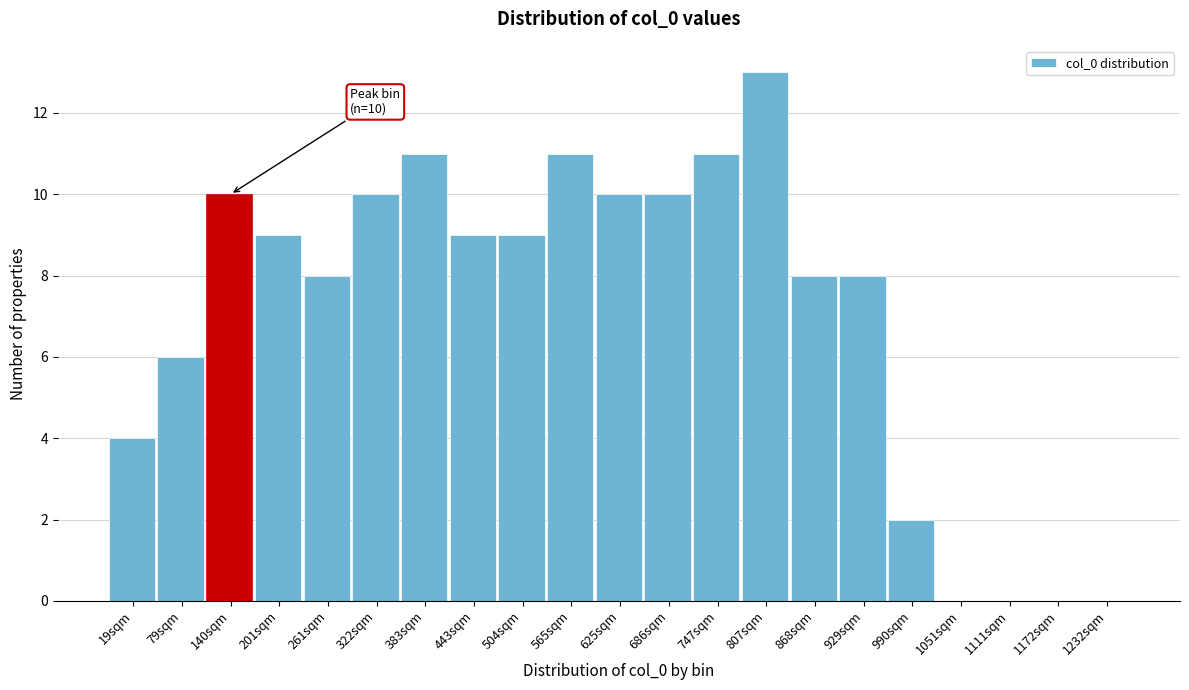

Reading left to right, extract all data points from this chart.

19sqm=4	79sqm=6	140sqm=10	201sqm=9	261sqm=8	322sqm=10	383sqm=11	443sqm=9	504sqm=9	565sqm=11	625sqm=10	686sqm=10	747sqm=11	807sqm=13	868sqm=8	929sqm=8	990sqm=2	1051sqm=0	1111sqm=0	1172sqm=0	1232sqm=0